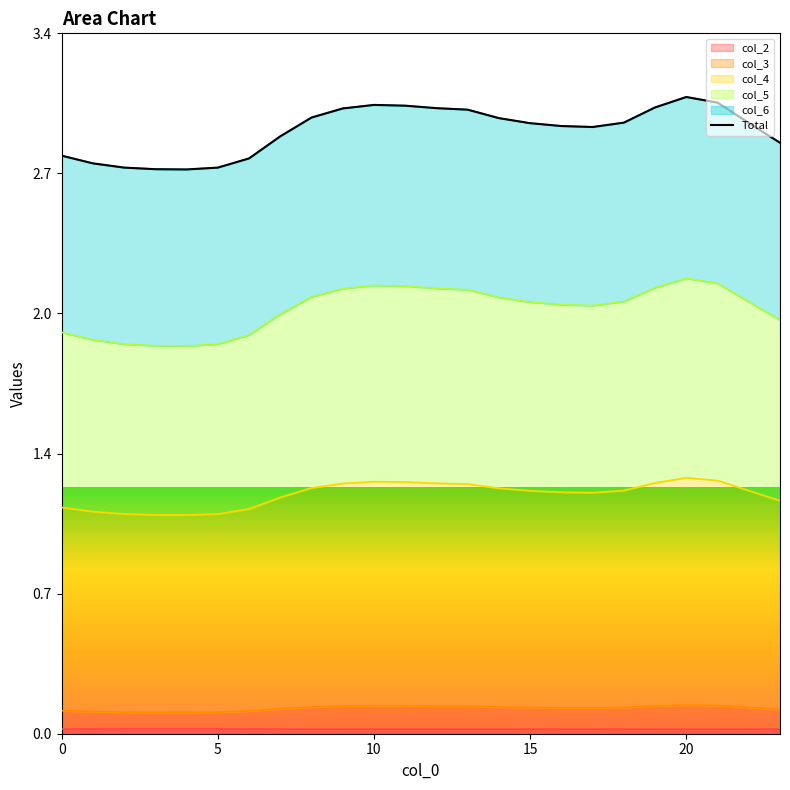

Which category has the highest value across all series?

20